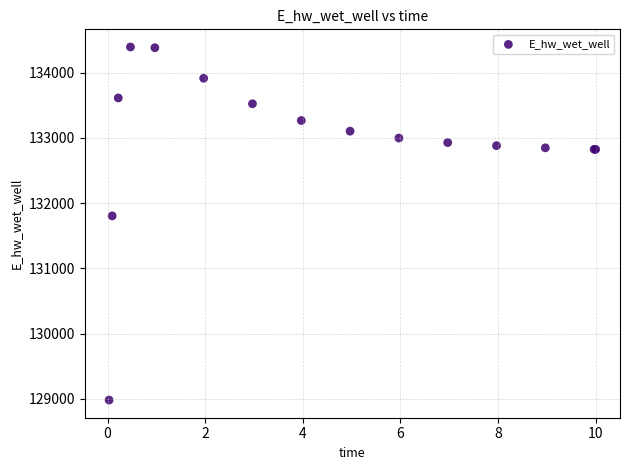

What Y value in the scatter plot is closest to 131687?

131804.2